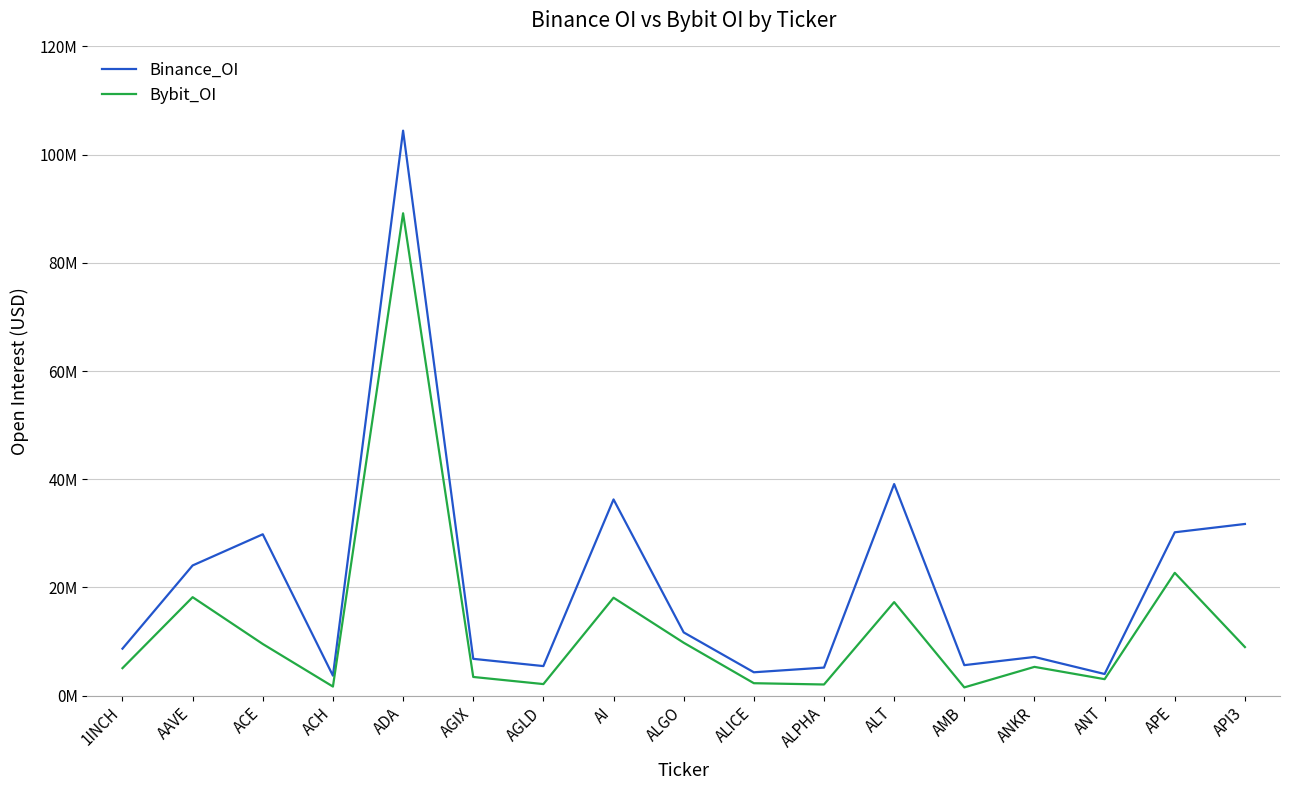

Does the chart have visible grid lines?

Yes